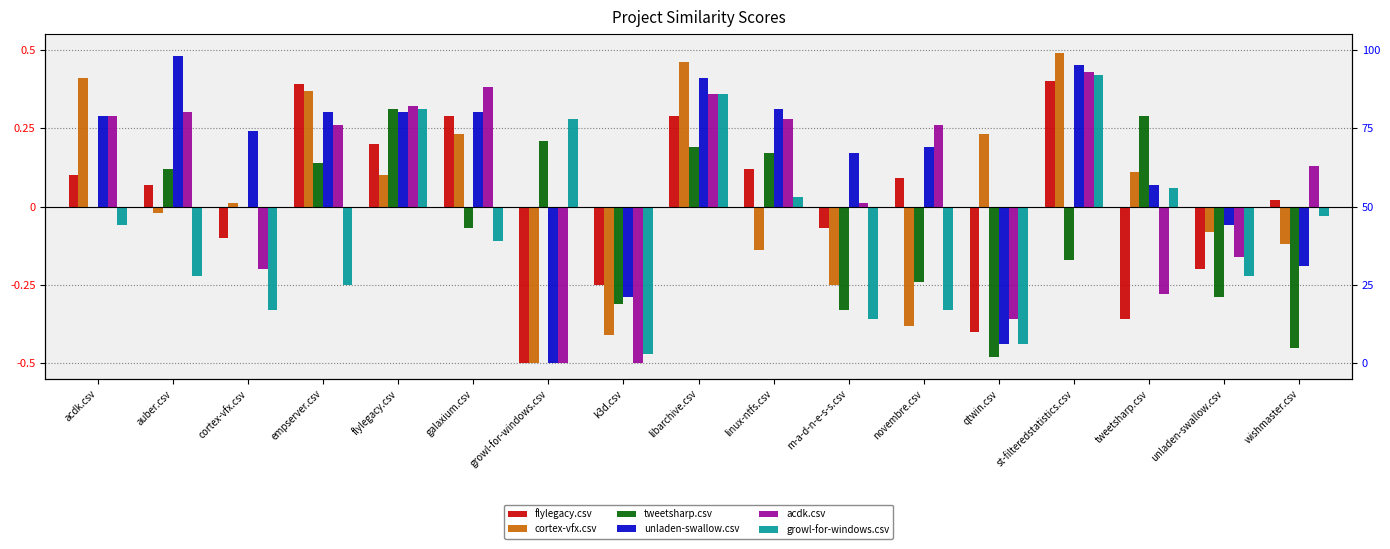

What are all the series names shown in the legend?

flylegacy.csv, cortex-vfx.csv, tweetsharp.csv, unladen-swallow.csv, acdk.csv, growl-for-windows.csv